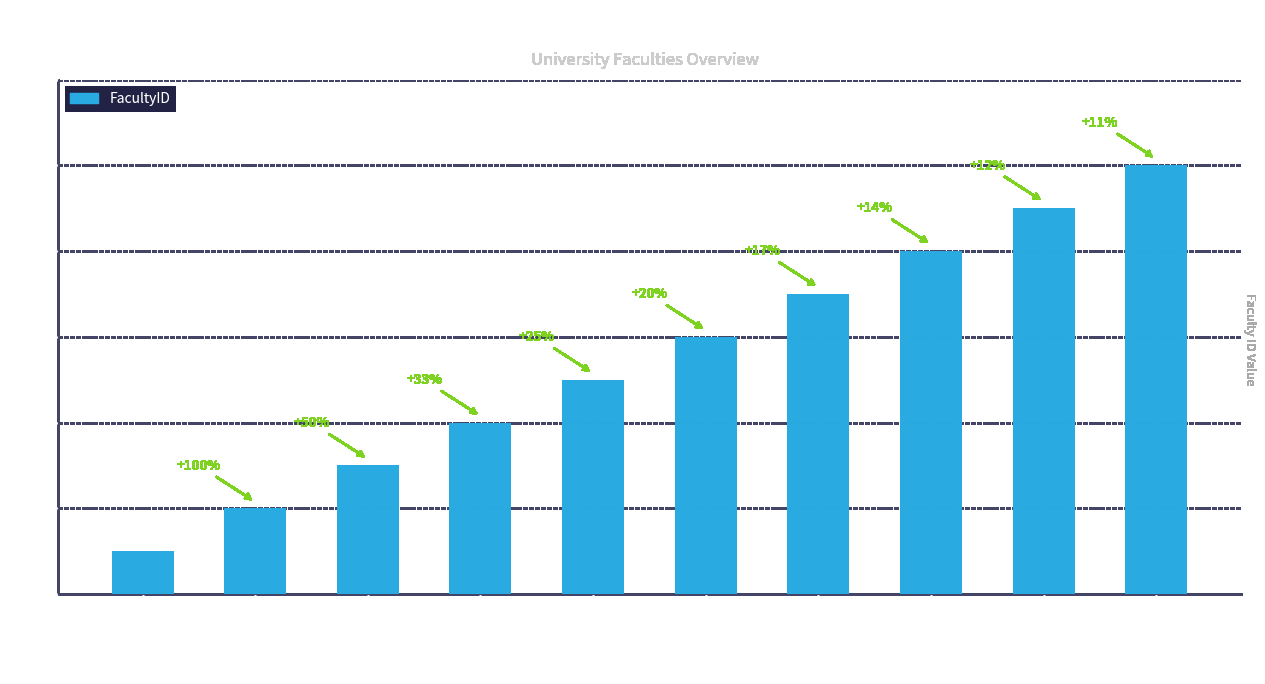

What is the ratio of the value at Business Administration to the value at Mathematics?

0.2